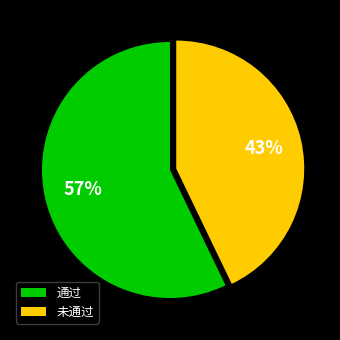

Which has a higher value, 未通过 or 通过?

通过